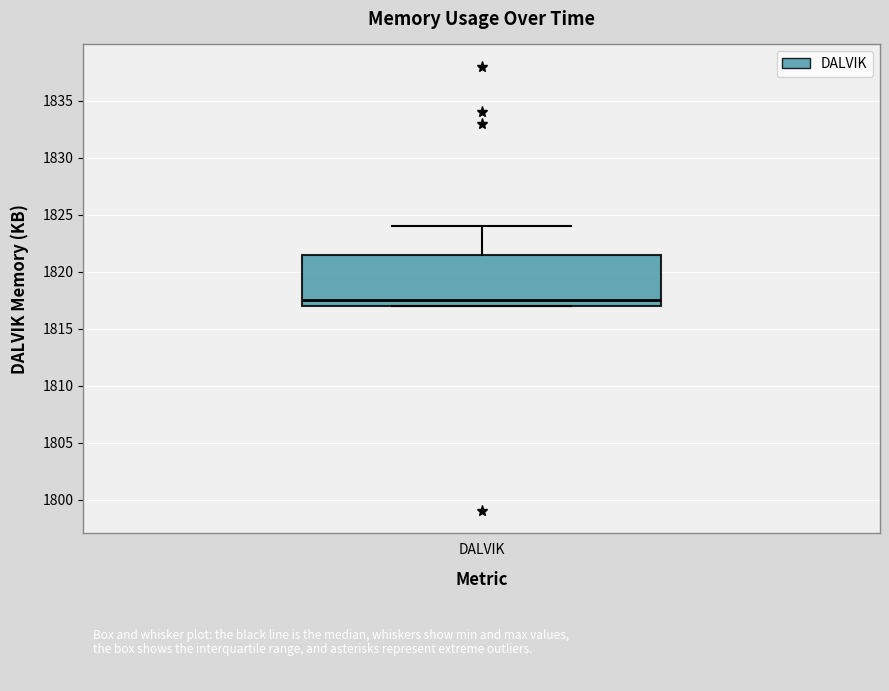

Transcribe this box plot: give where the median line is, the range the box spans, and where the two whiskers end, as read against the y-axis. The values are not printed on the chart, so give them approximately, as read against the axis.

median 1817.5, box 1817.0 to 1821.5, whiskers 1817.0 to 1824.0